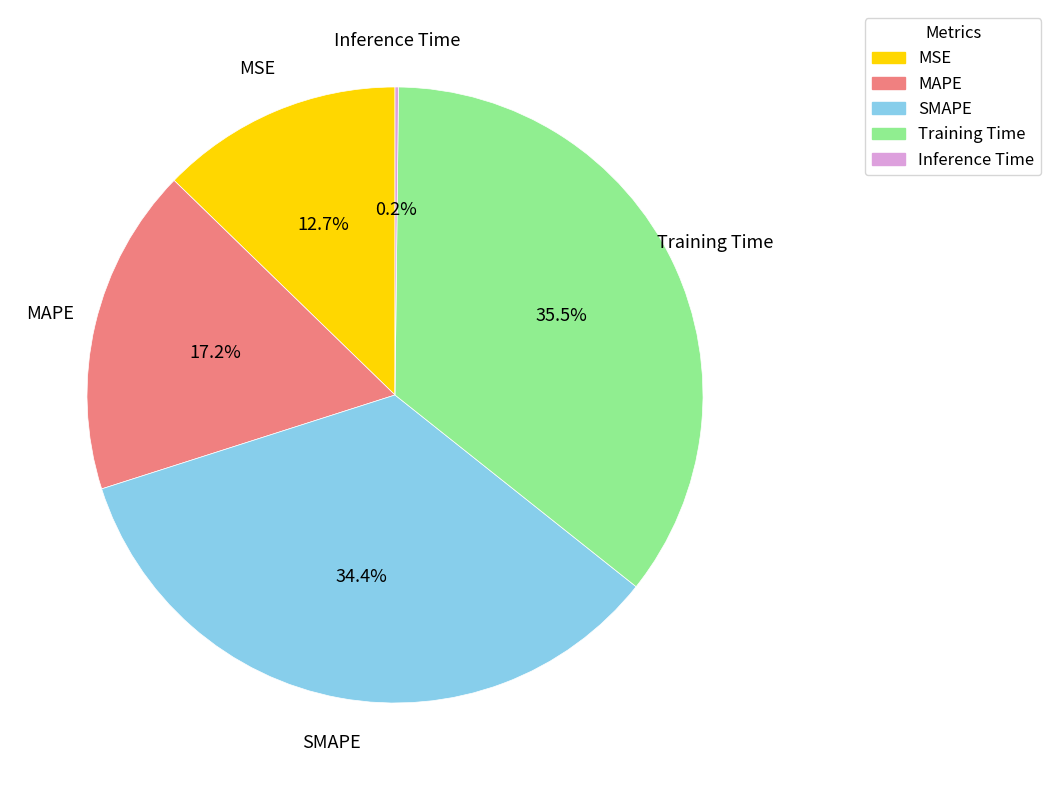

To the nearest percent, what is the difference between the SMAPE and Training Time slice percentages?

1%